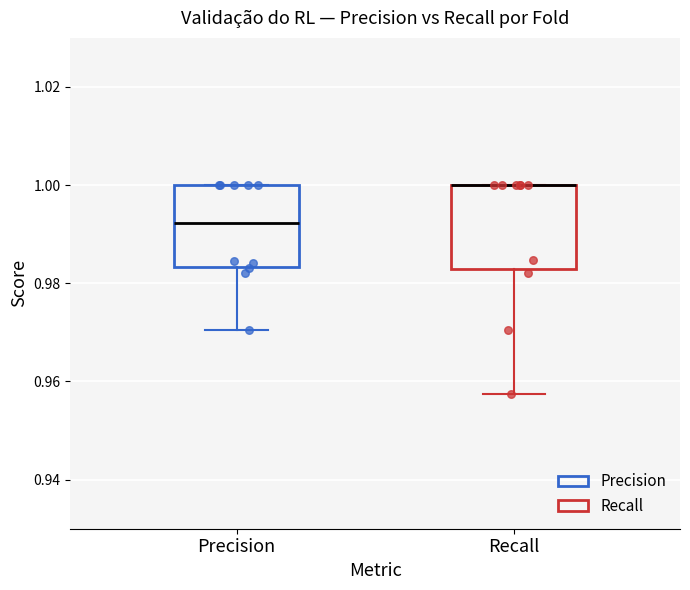

Reading left to right, read every box against the y-axis: the position of its median line, the range the box covers, and the ends of its whiskers. The values are not printed on the chart, so give them approximately, as read against the axis.

Precision: median 0.992, box 0.984 to 1.000, whiskers 0.970 to 1.000
Recall: median 1.000 (drawn on the box's upper edge), box 0.982 to 1.000, whiskers 0.958 to 1.000